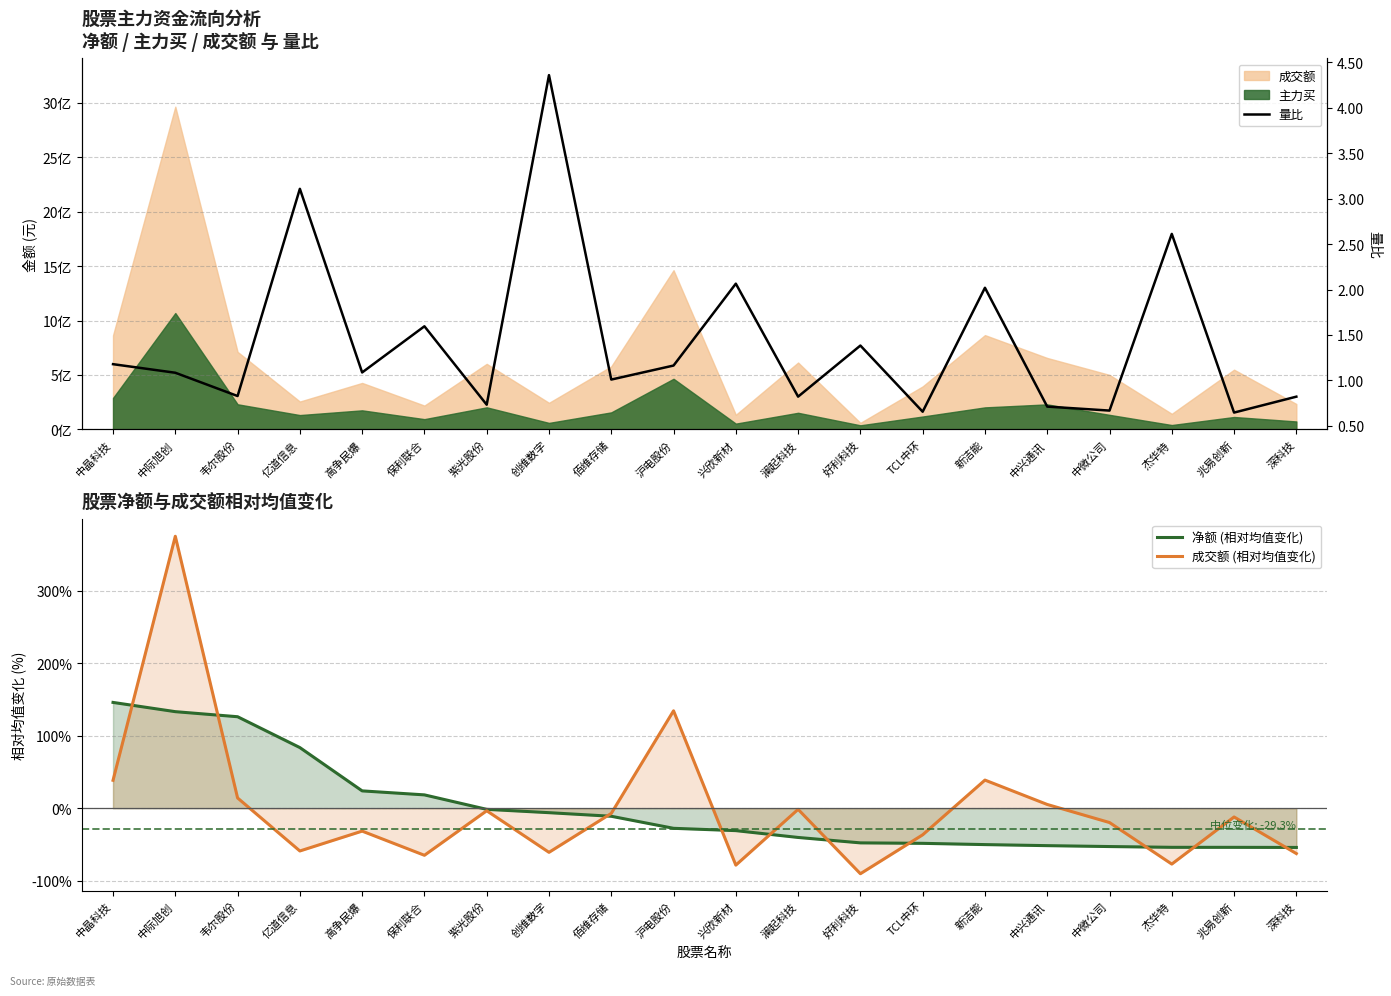

Reading left to right, transcribe all the data shown in this chart.

净额 (相对均值变化): 中晶科技=145.8	中际旭创=133.0	韦尔股份=126.1	亿道信息=83.5	高争民爆=23.9	保利联合=18.4	紫光股份=-1.6	创维数字=-6.2	佰维存储=-11.1	沪电股份=-27.7	兴欣新材=-30.9	澜起科技=-40.3	好利科技=-47.8	TCL中环=-48.4	新洁能=-50.2	中兴通讯=-51.6	中微公司=-52.9	杰华特=-53.9	兆易创新=-53.9	深科技=-54.1
成交额 (相对均值变化): 中晶科技=38.4	中际旭创=374.7	韦尔股份=14.1	亿道信息=-59.0	高争民爆=-31.6	保利联合=-64.9	紫光股份=-3.5	创维数字=-60.8	佰维存储=-7.2	沪电股份=134.2	兴欣新材=-78.5	澜起科技=-1.6	好利科技=-90.3	TCL中环=-36.7	新洁能=38.7	中兴通讯=5.1	中微公司=-19.8	杰华特=-77.0	兆易创新=-12.1	深科技=-62.5
量比: 中晶科技=1.2	中际旭创=1.1	韦尔股份=0.8	亿道信息=3.1	高争民爆=1.1	保利联合=1.6	紫光股份=0.7	创维数字=4.4	佰维存储=1.0	沪电股份=1.2	兴欣新材=2.1	澜起科技=0.8	好利科技=1.4	TCL中环=0.7	新洁能=2.0	中兴通讯=0.7	中微公司=0.7	杰华特=2.6	兆易创新=0.6	深科技=0.8